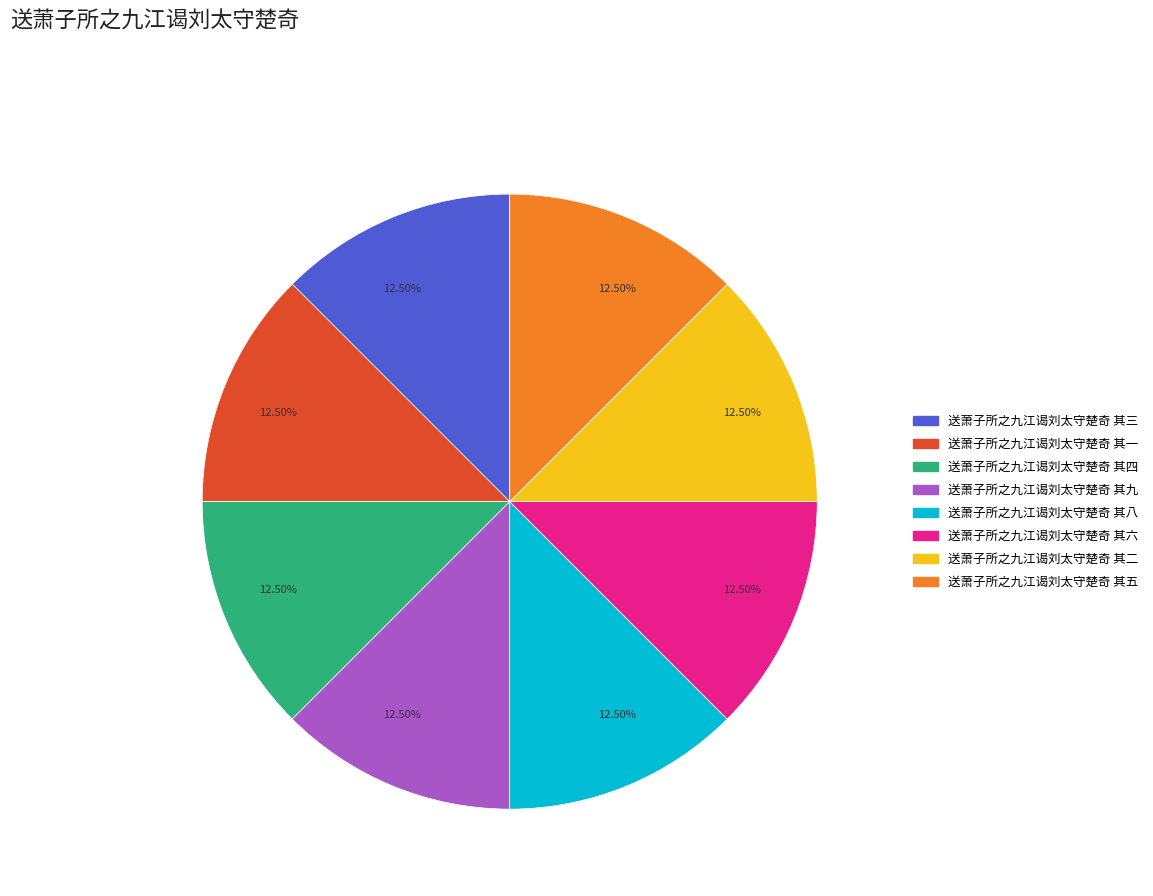

Does 送萧子所之九江谒刘太守楚奇 其八 account for over 50% of the chart?

No